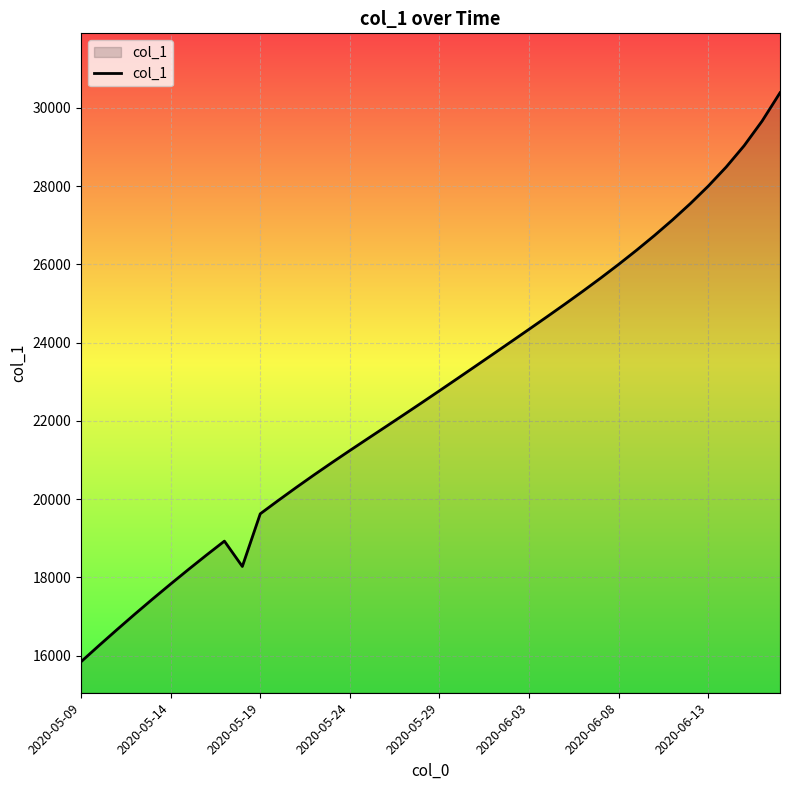

What is the difference between the maximum and minimum values?

14542.1